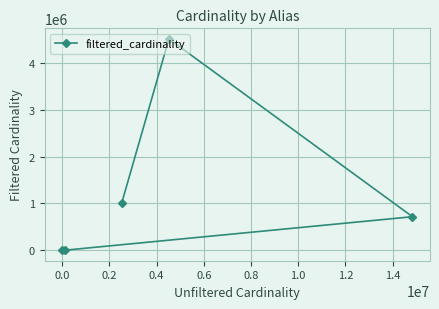

What is the value of the 3rd point from the left?

1012920